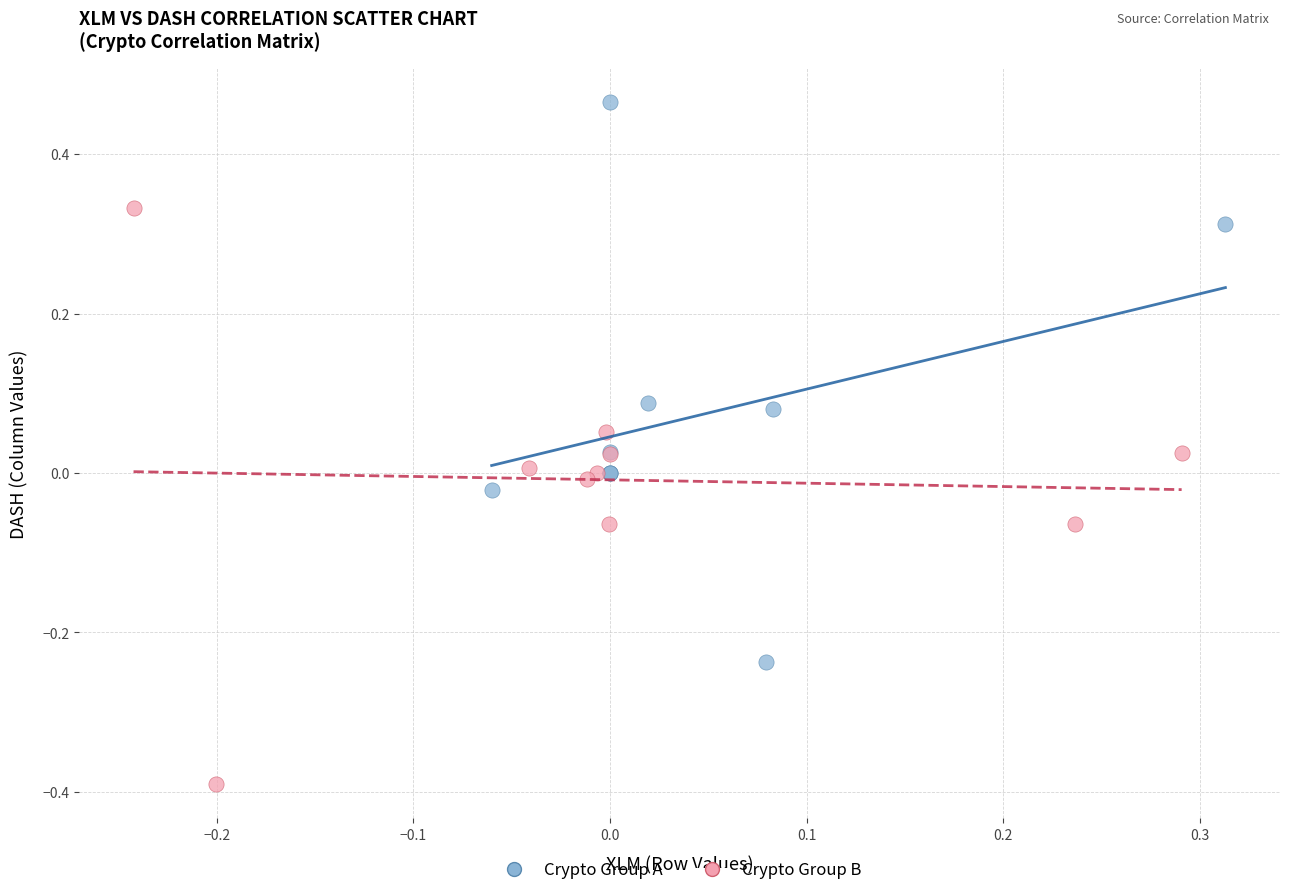

Which series has the widest spread of Y values?

Crypto Group B